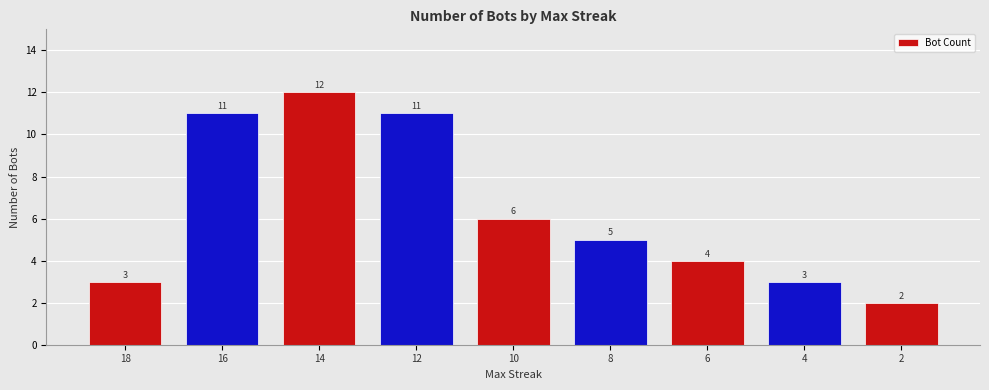

What is the value of the 3rd bar from the left?

12